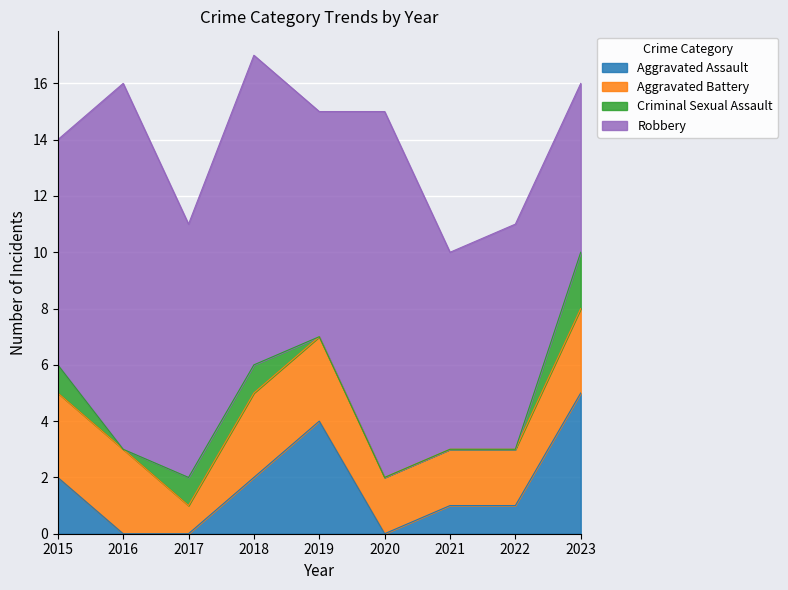

What value does the Criminal Sexual Assault series have at 2023?

2